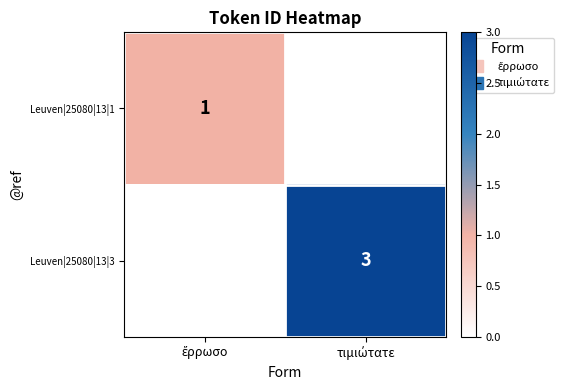

List the labels in order of Leuven|25080|13|1 value, largest first.

ἔρρωσο, τιμιώτατε